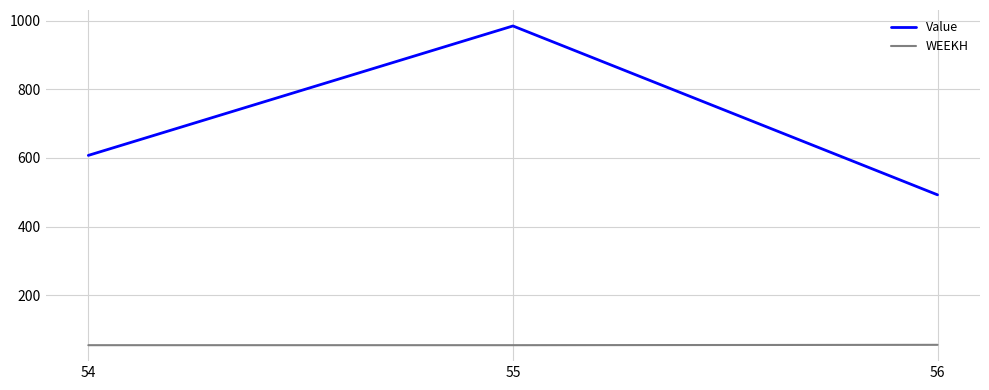

What is the sum of all Value values?

2084.7